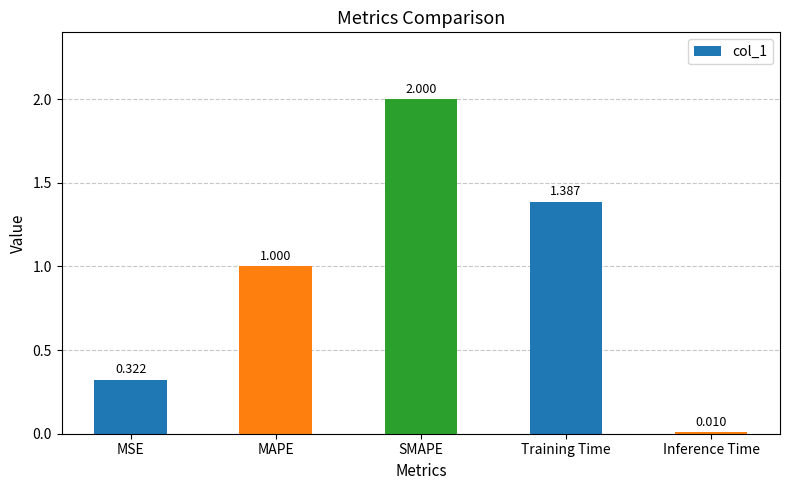

What position from the left is SMAPE?

3